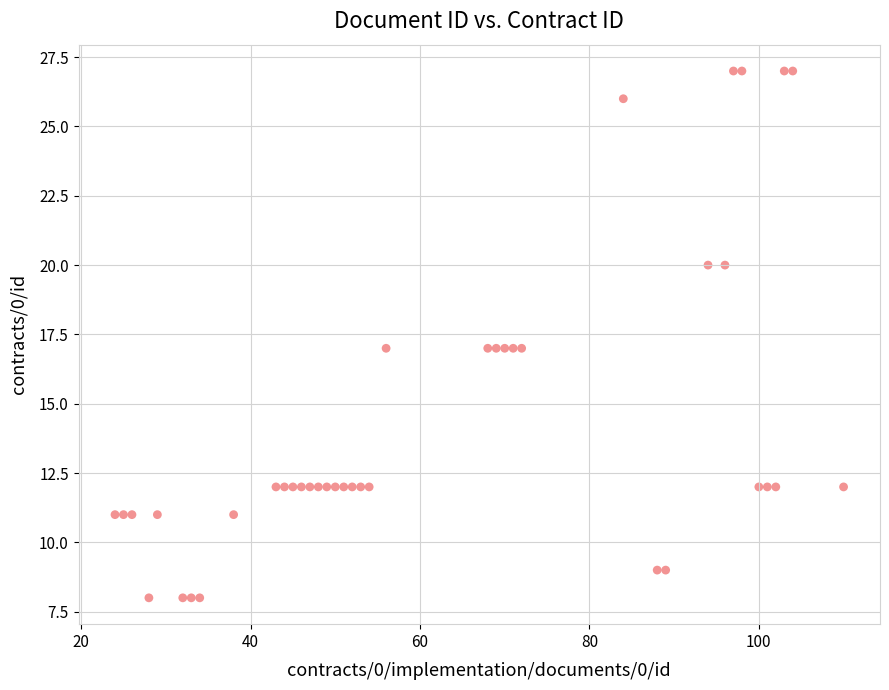

What is the range of X values (max minus min)?

86